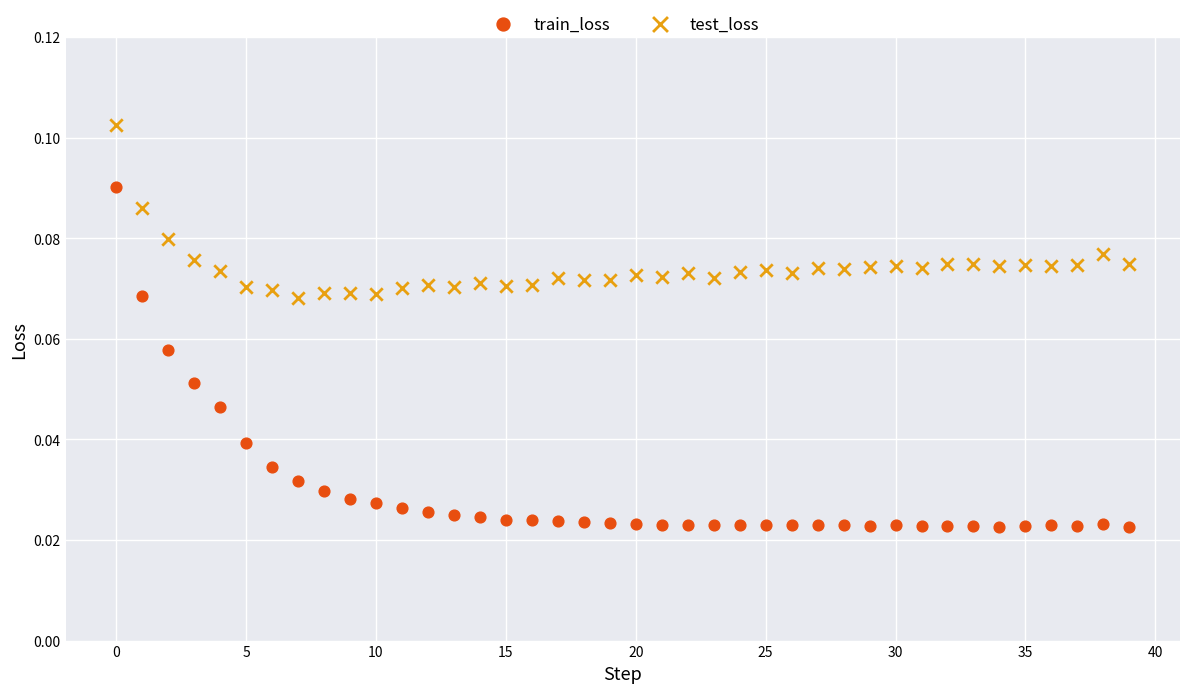

Which series reaches the maximum Y coordinate?

test_loss